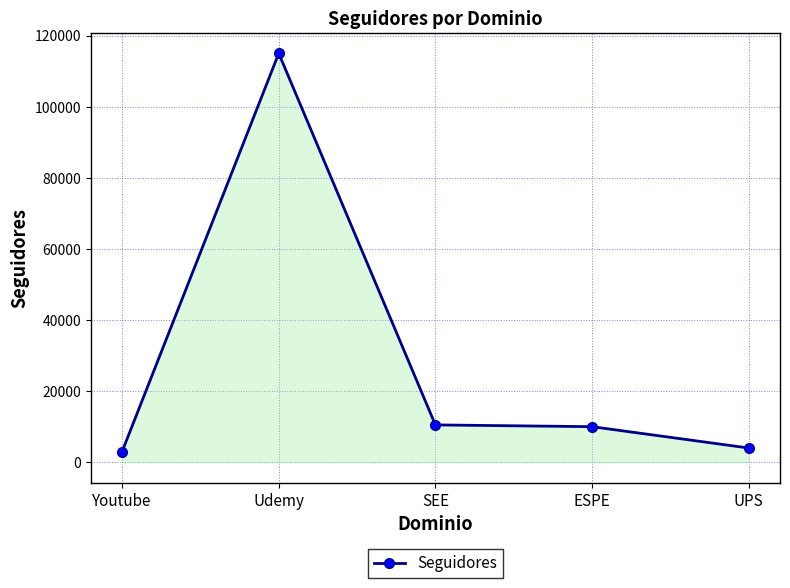

Where is the first local maximum?

Udemy